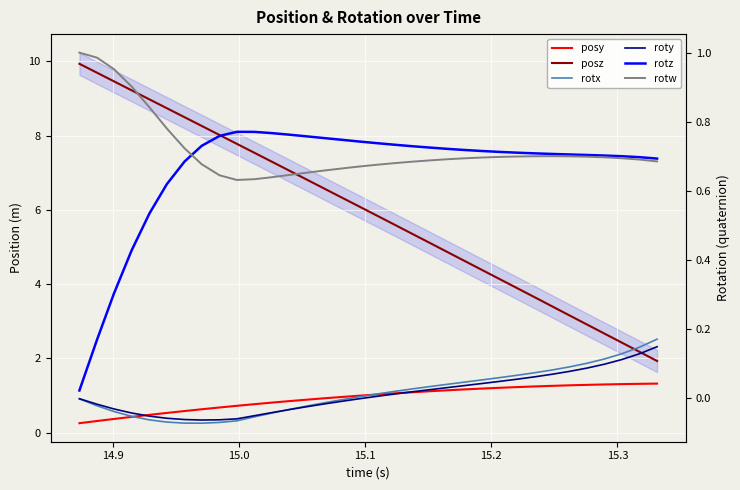

Which series has the largest range (max minus min)?

posz